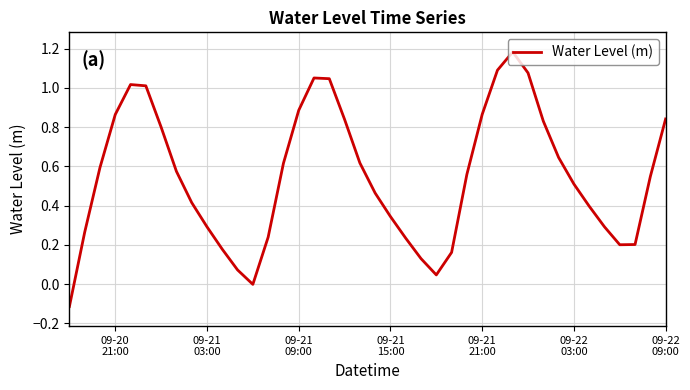

What is the smallest value displayed?

-0.1